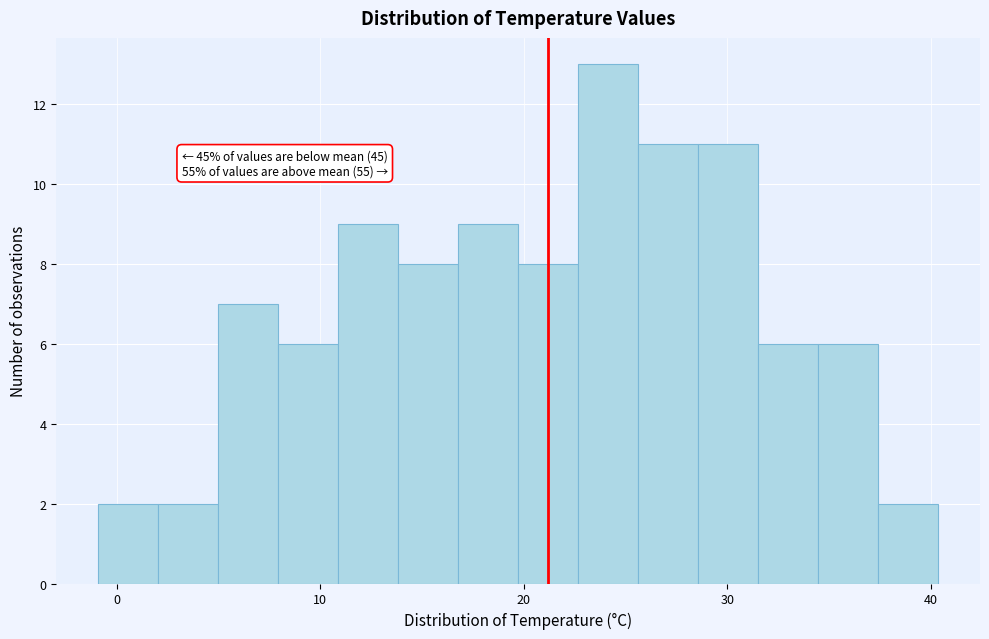

Around what value on the x-axis is the tallest bar? Give the approximate position of its centre, as read against the axis.

24